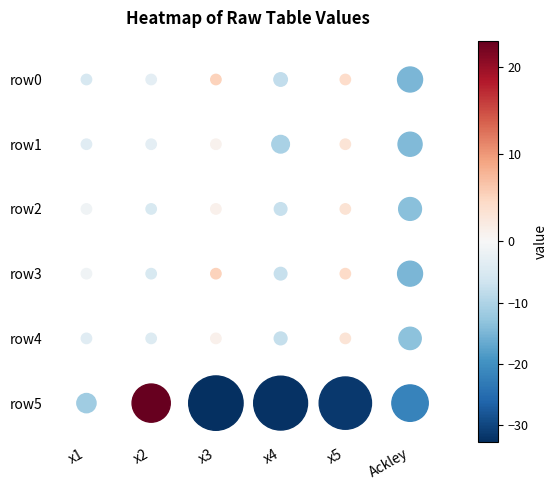

What is the smallest value displayed?

-32.8